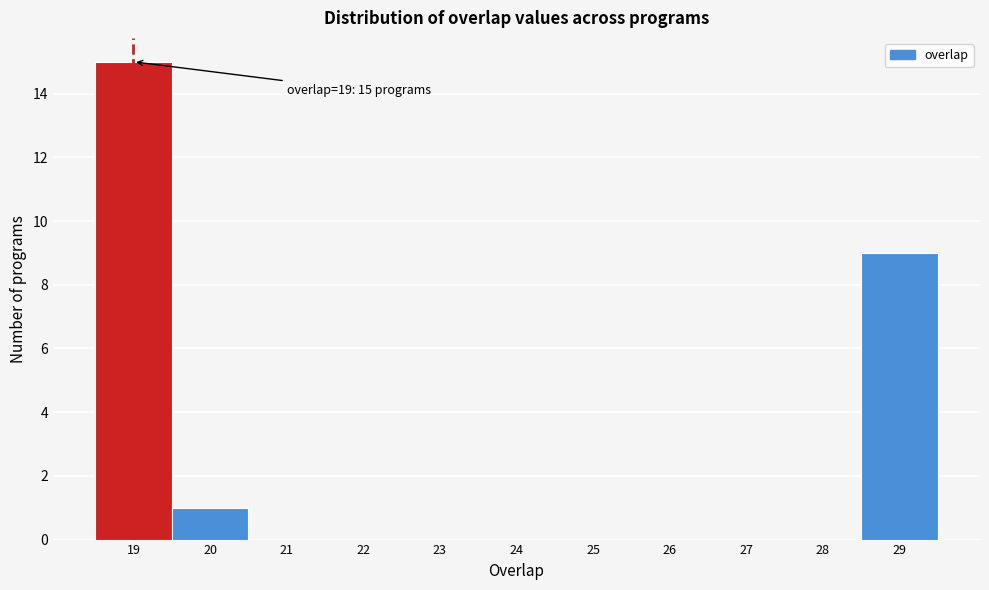

Which range on the x-axis has the tallest bar?

18.5 to 19.5